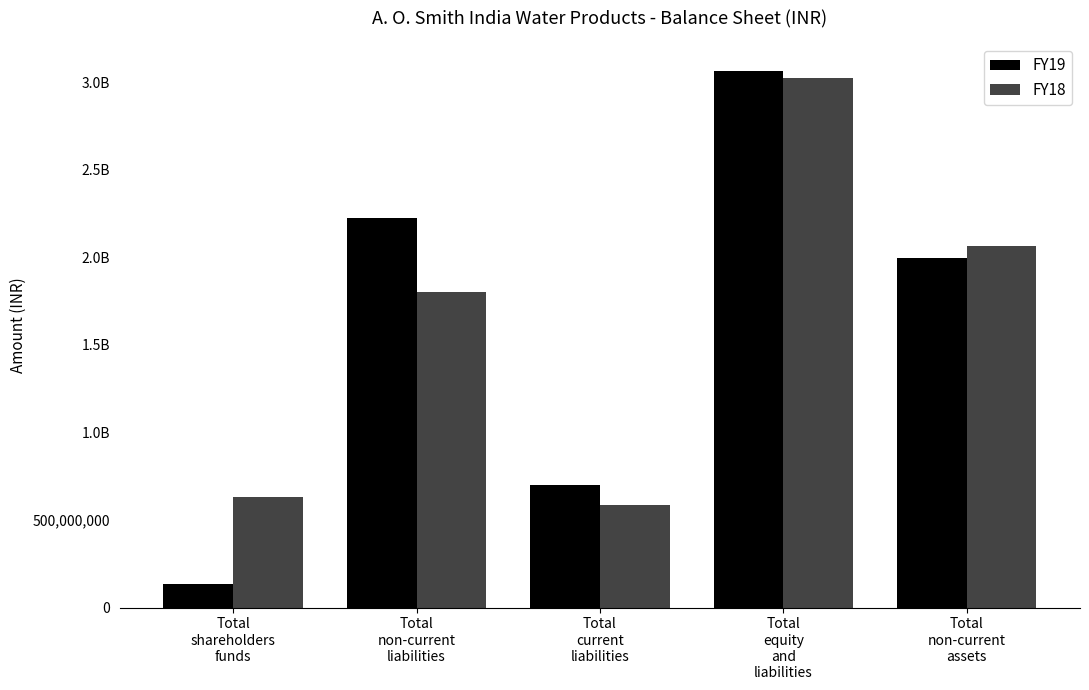

What is the value of the FY18 bar at the 4th from the left?

3021529213